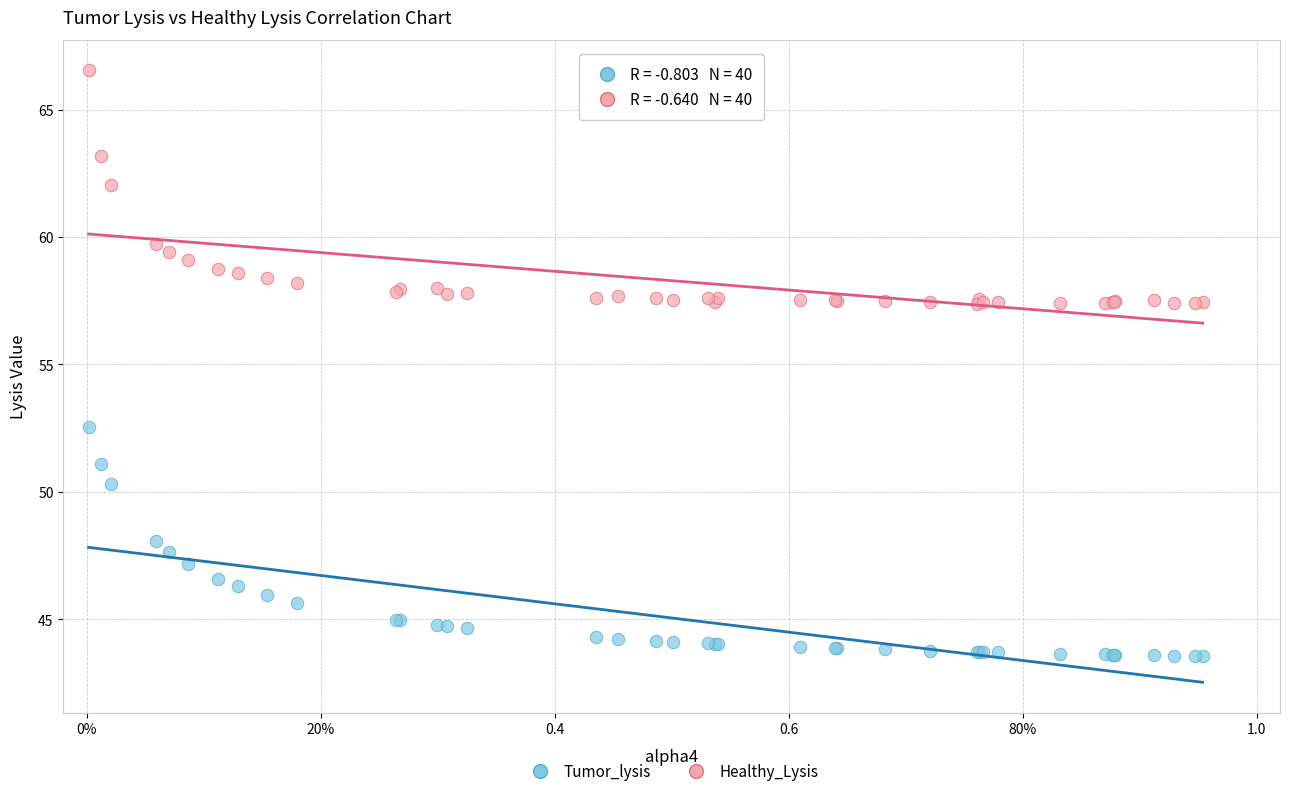

Which series contains the highest Y value?

Healthy_Lysis